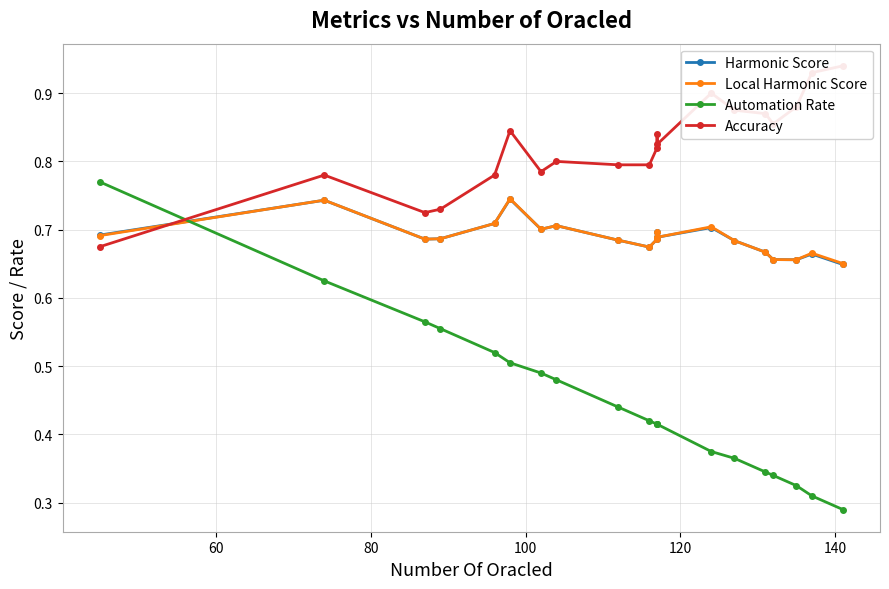

What is the value of the Local Harmonic Score point at the 12th from the left?

0.7